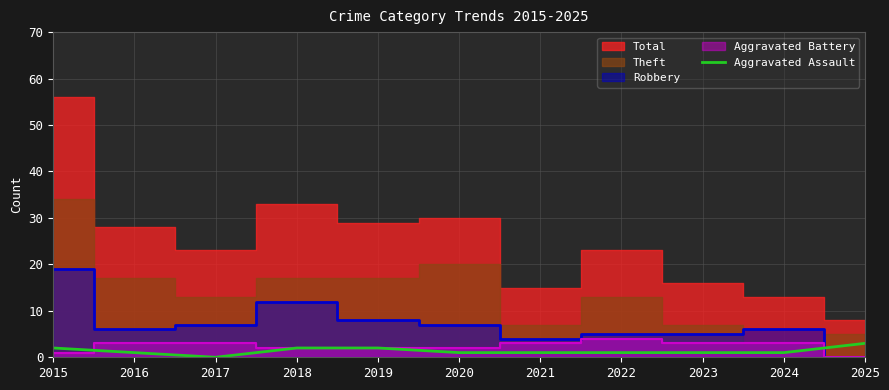

The Aggravated Assault series shows 1 at 2016. True or false?

True